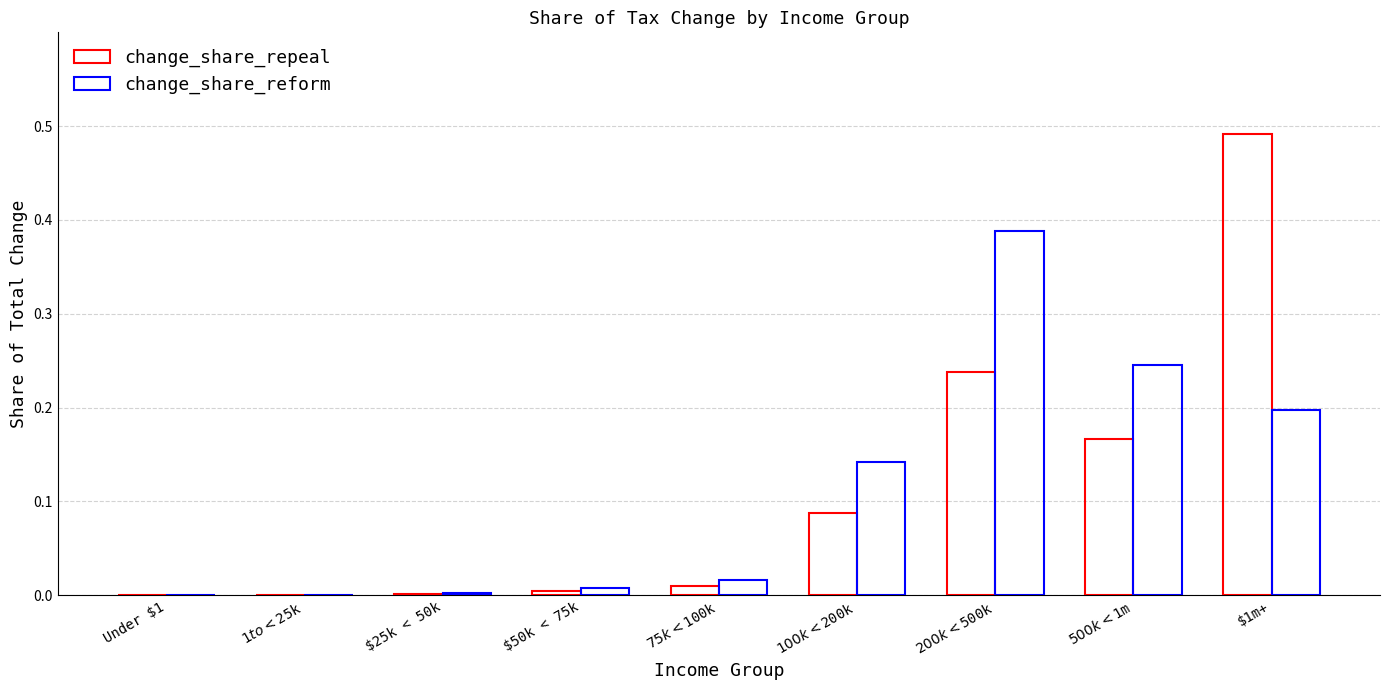

Does the chart contain stacked bars?

No